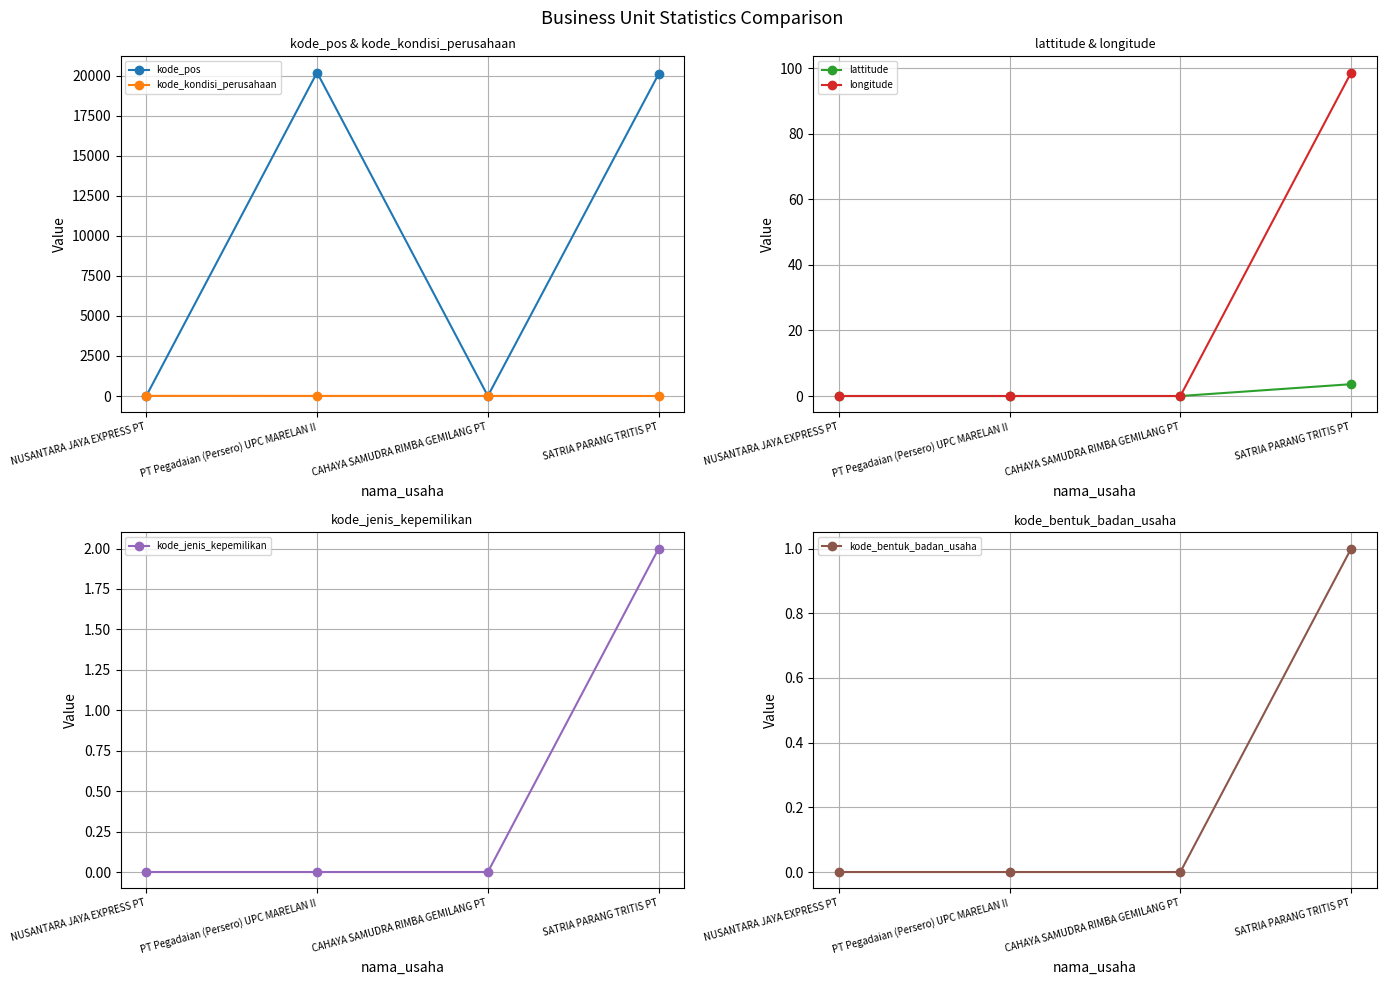

How many data points in lattitude are above 0?

1